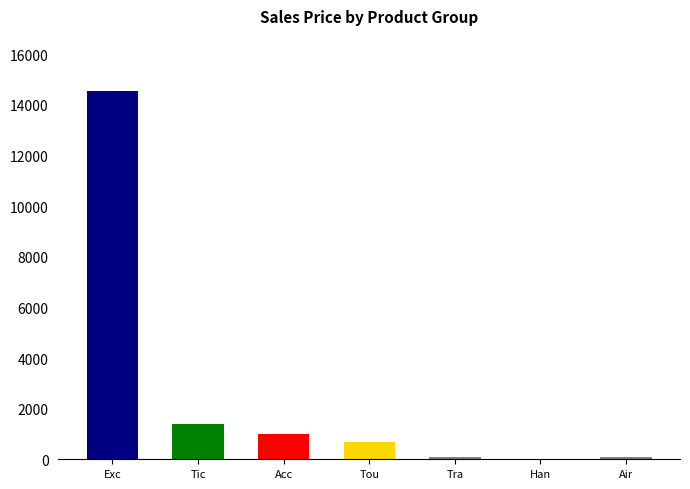

What is the maximum value shown in the chart?

14544.0